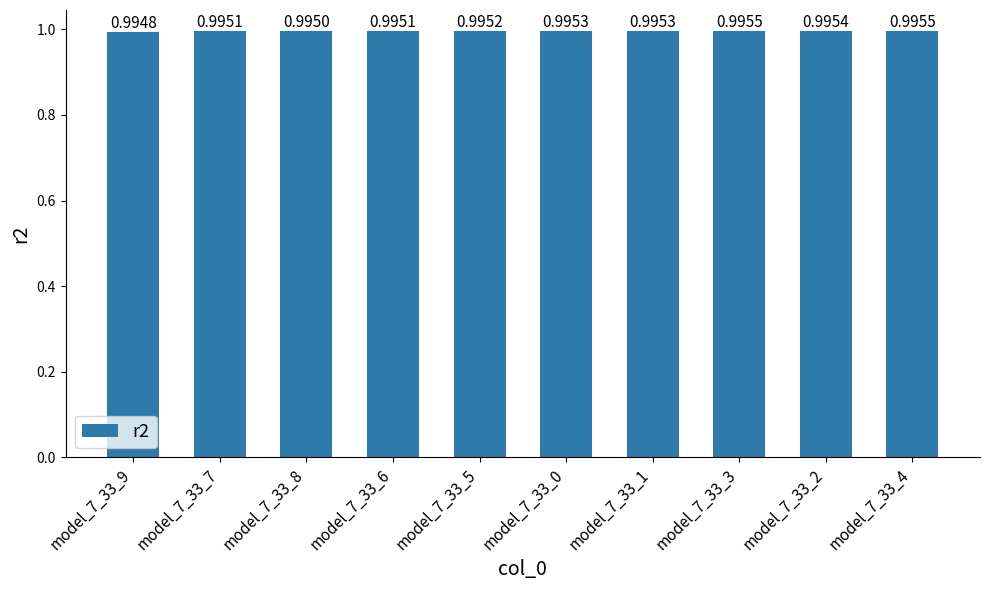

Between model_7_33_2 and model_7_33_8, which is larger?

model_7_33_2